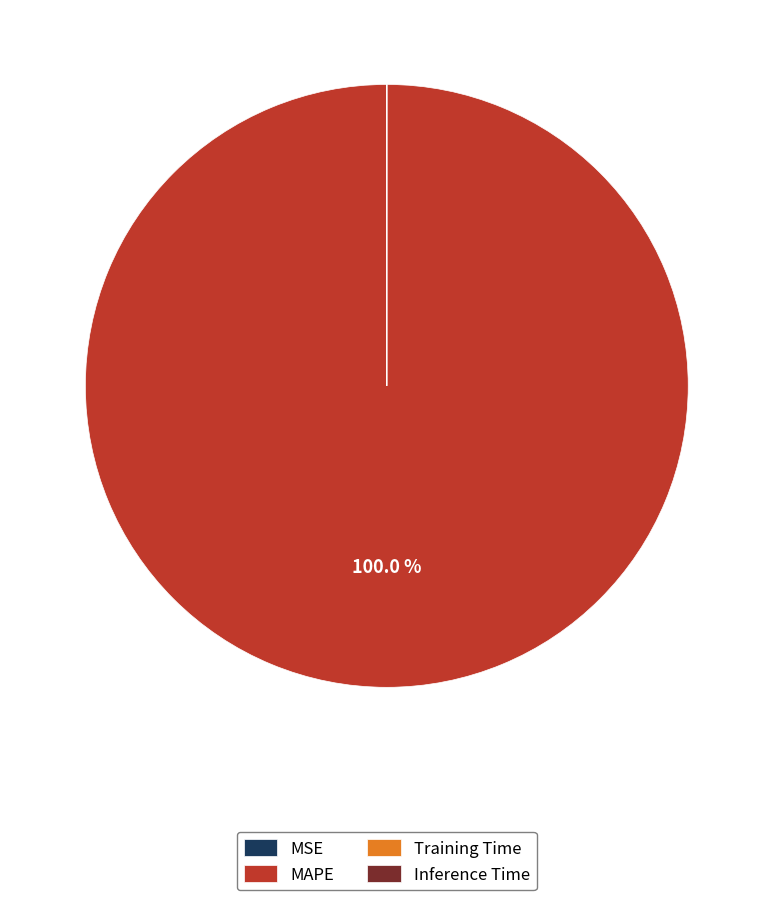

What is the largest slice in the pie chart?

MAPE